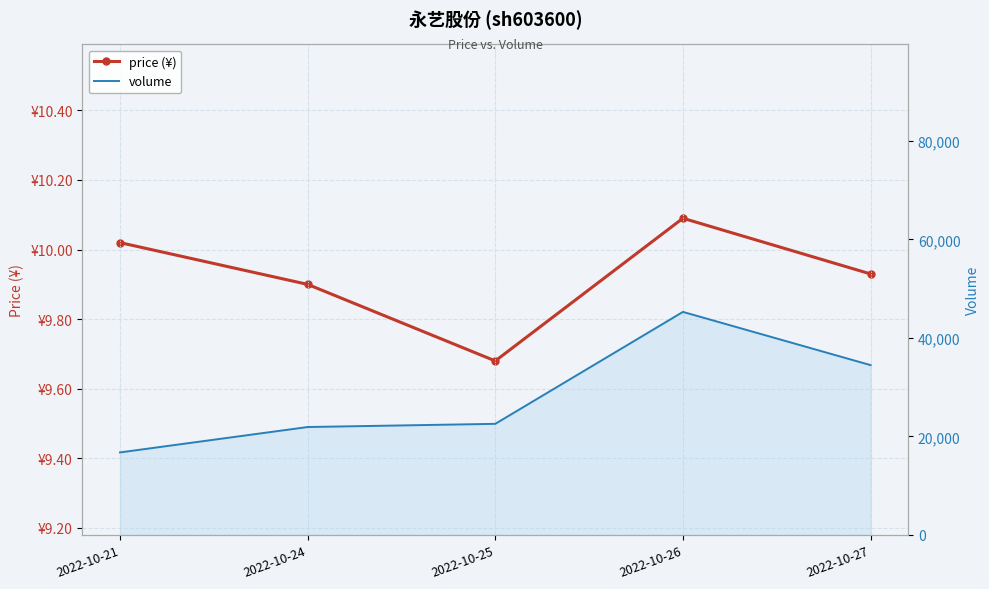

List the series in order of their overall mean, highest first.

volume, price (¥)